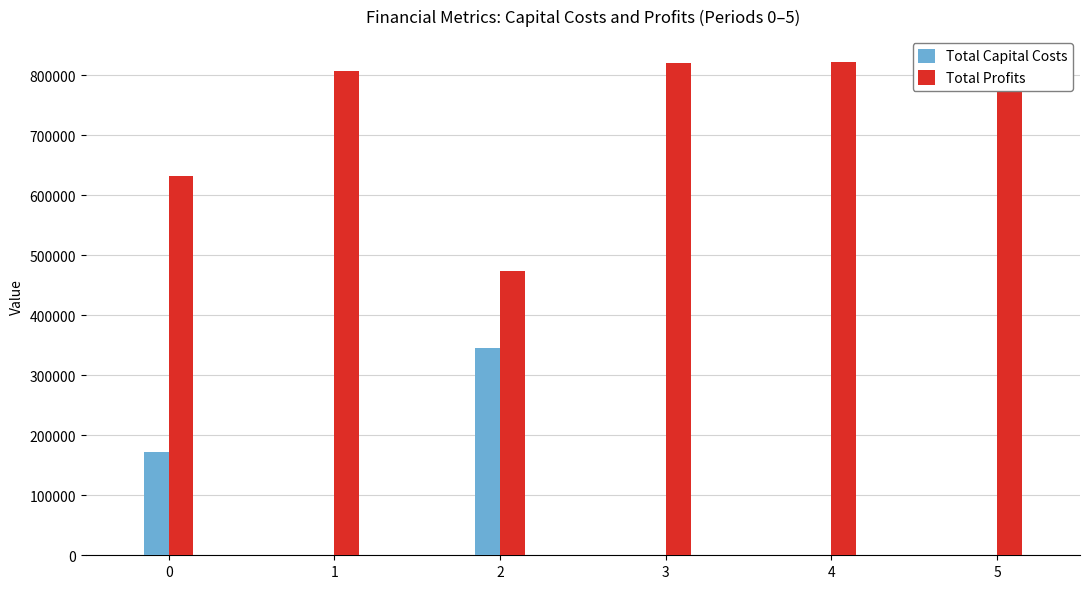

How many data points does each series have?

6